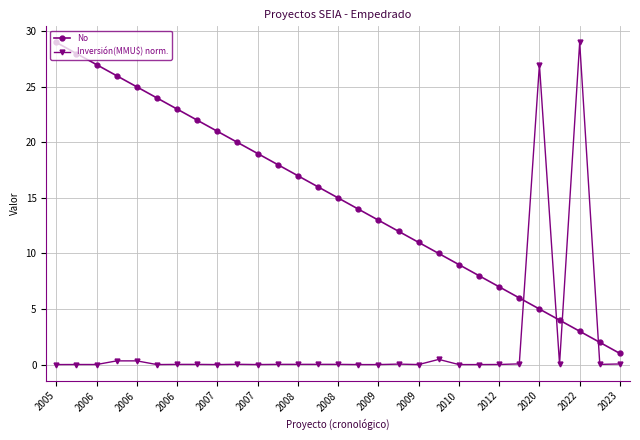

What is the greatest value displayed?

29.0